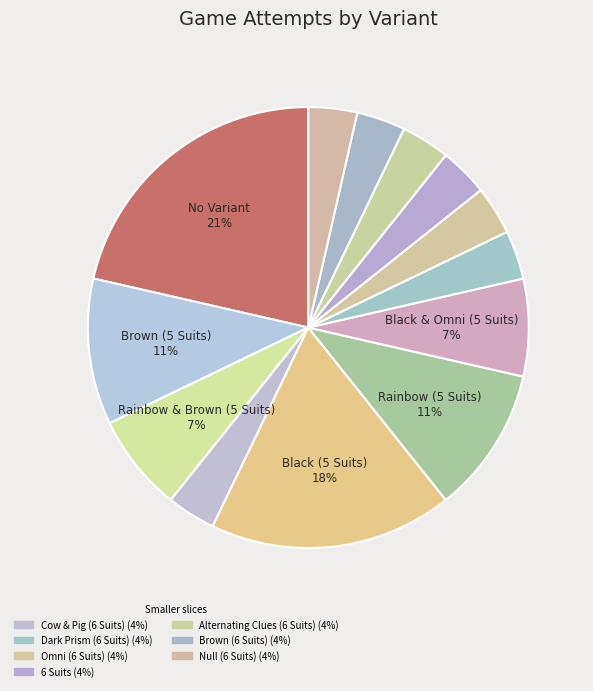

How many slices are in this pie chart?

13